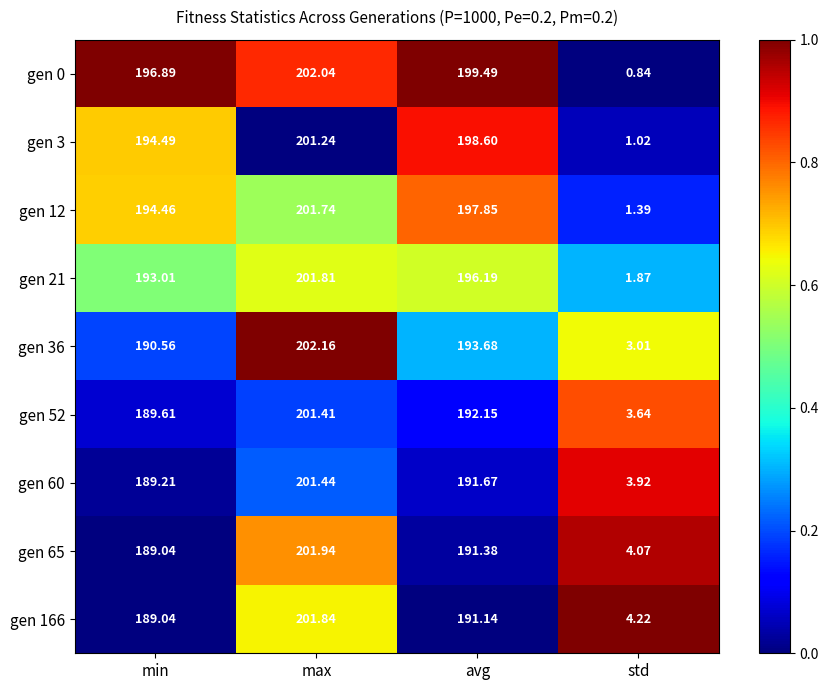

Rank the categories by gen 166 value from lowest to highest.

std, min, avg, max